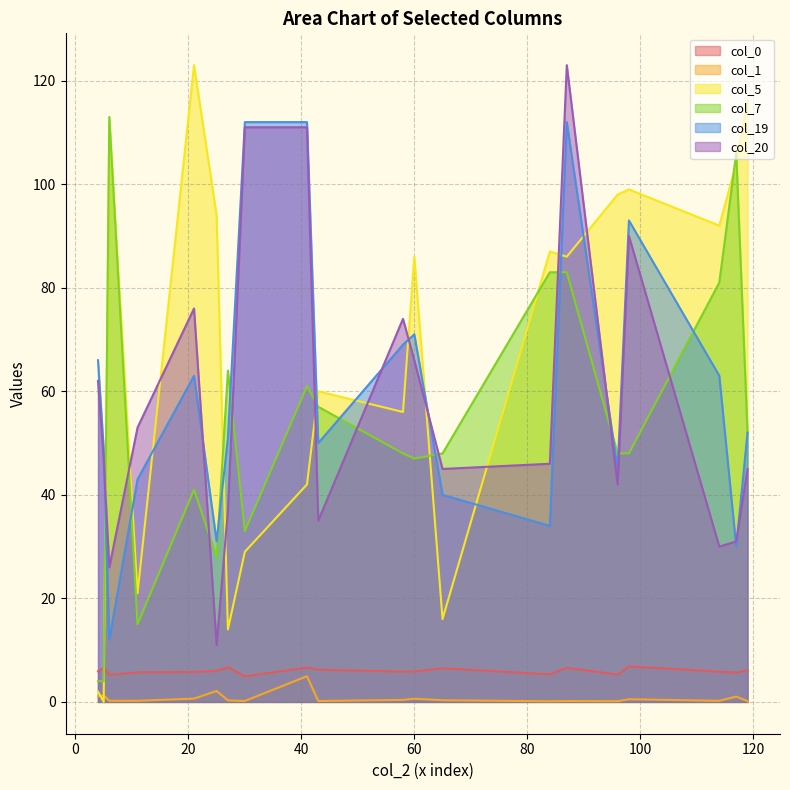

What is the total value across all series at 5?

107.9